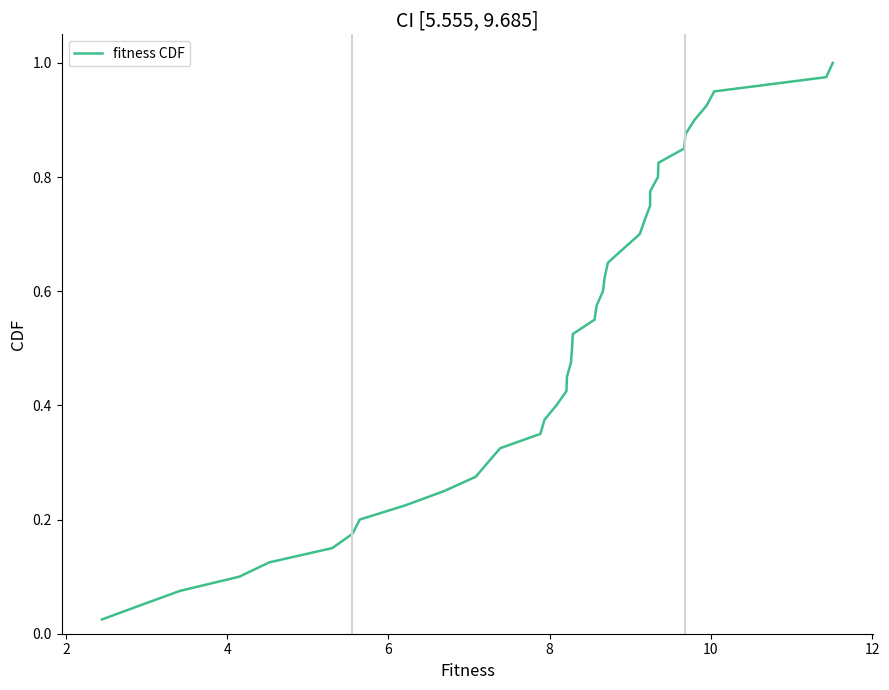

What is the value of the 22nd point from the left?

0.6